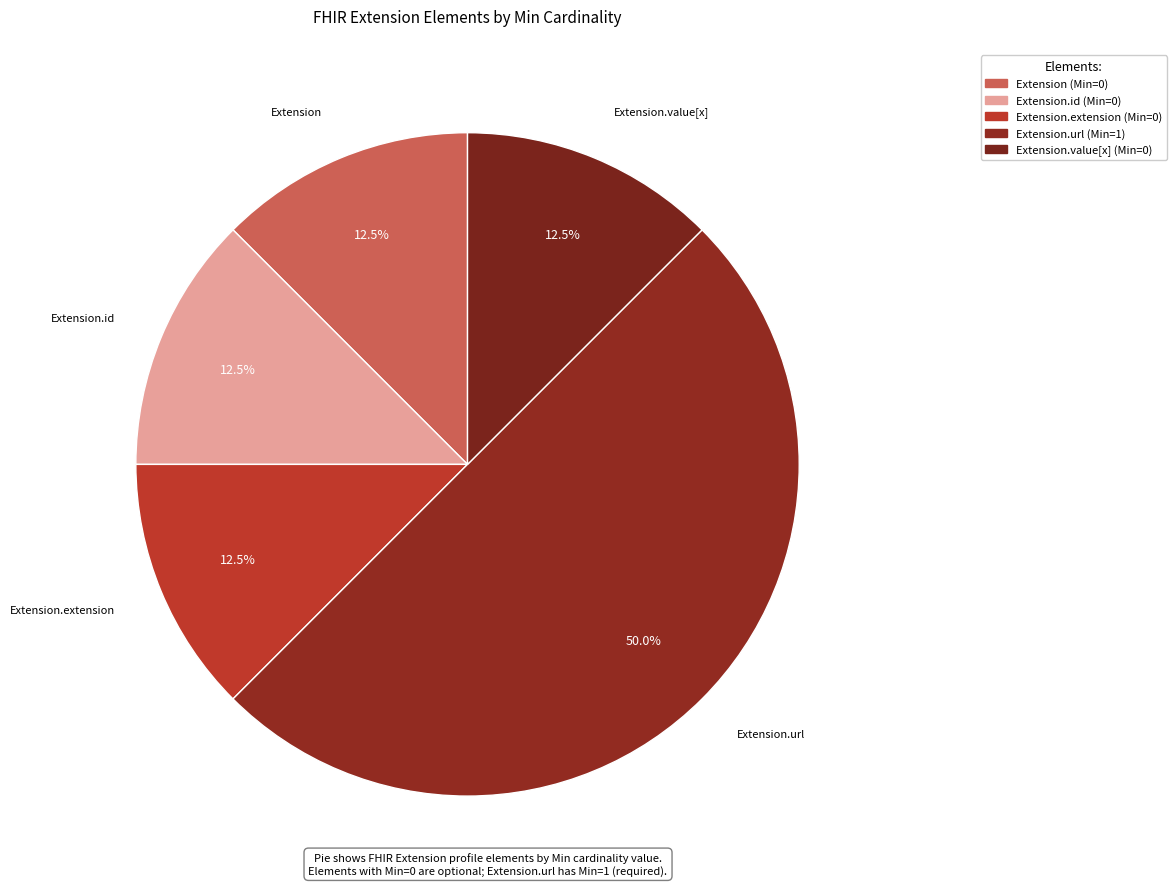

How many slices are in this pie chart?

5